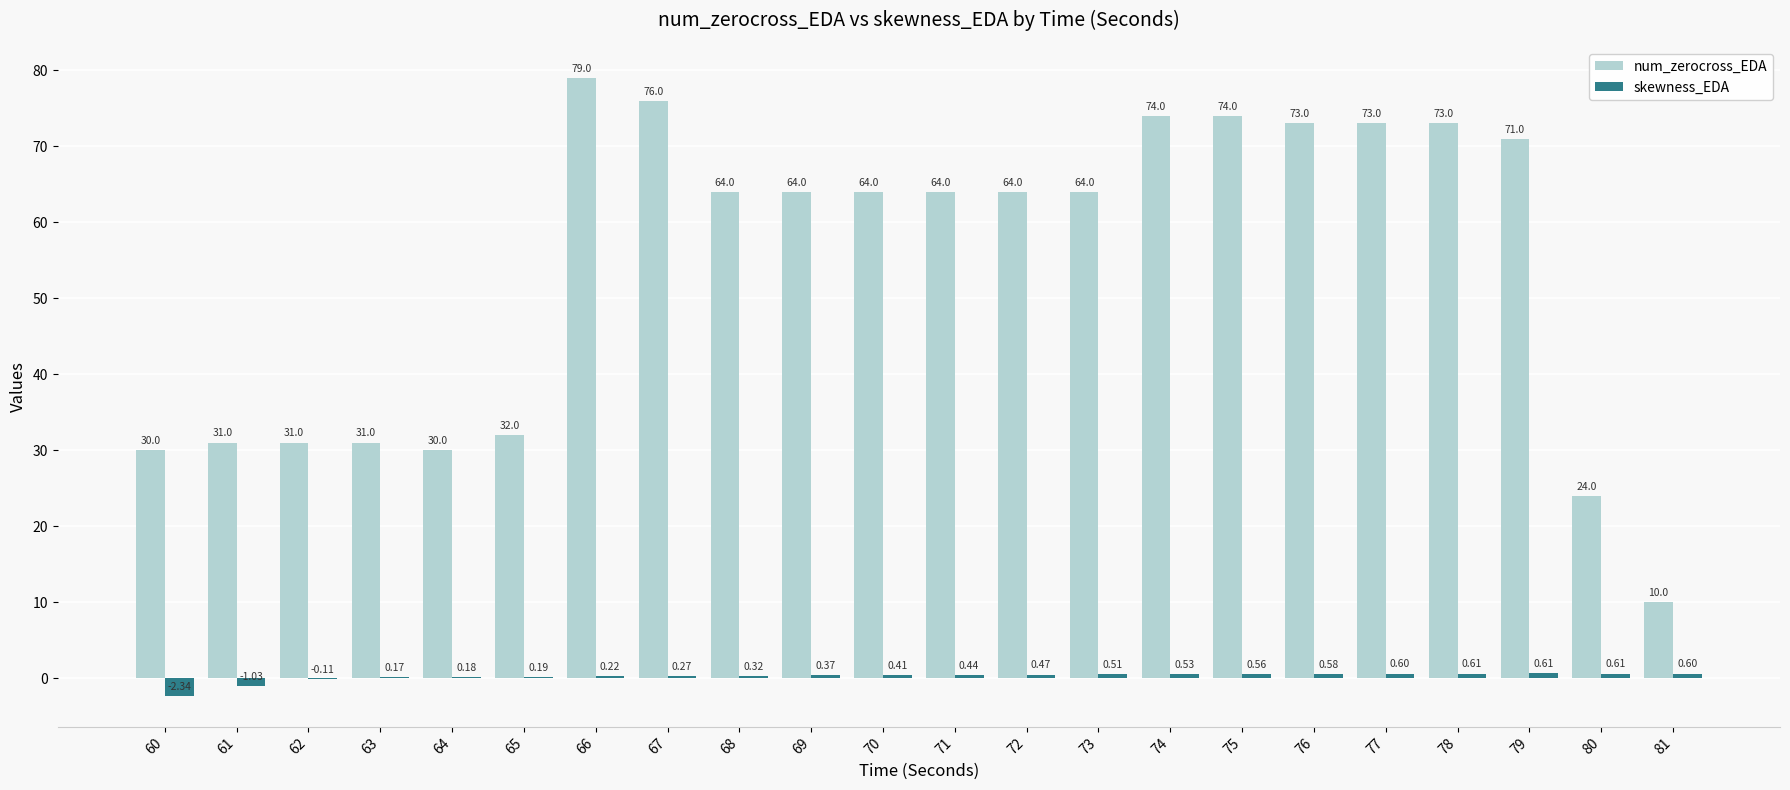

What is the sum of all num_zerocross_EDA values?

1196.0